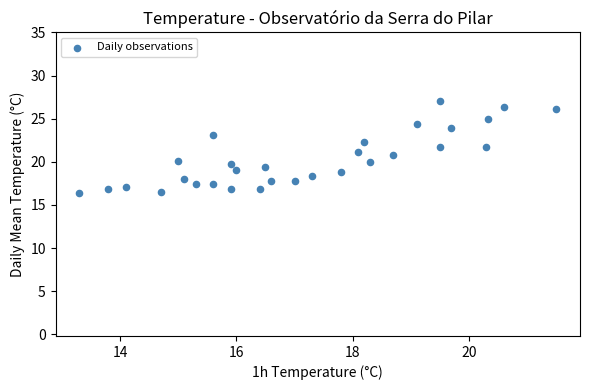

What is the range of X values (max minus min)?

8.2